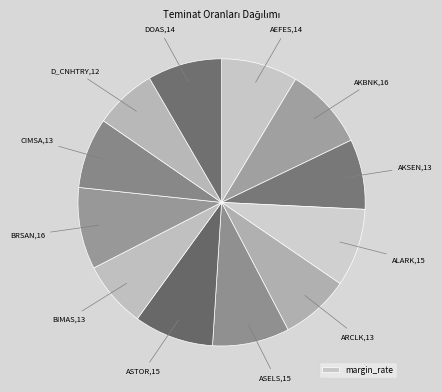

To the nearest percent, what is the difference between the largest and smallest slice percentages?

2%